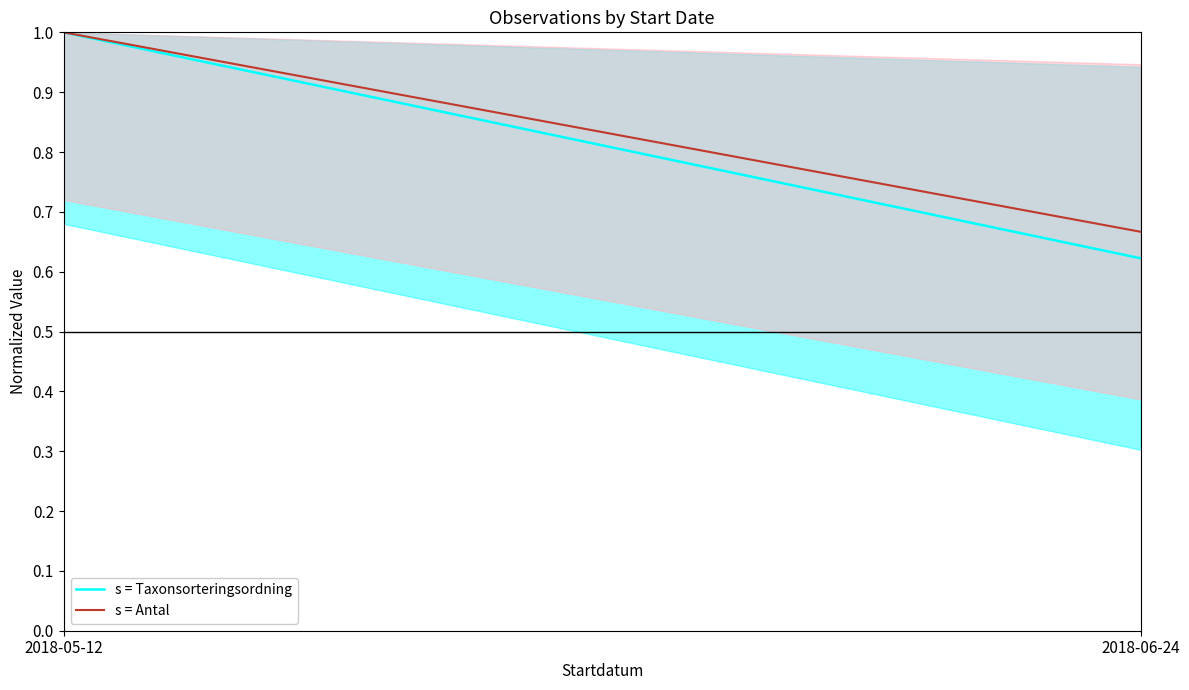

What is the sum of all s = Taxonsorteringsordning values?

1.6